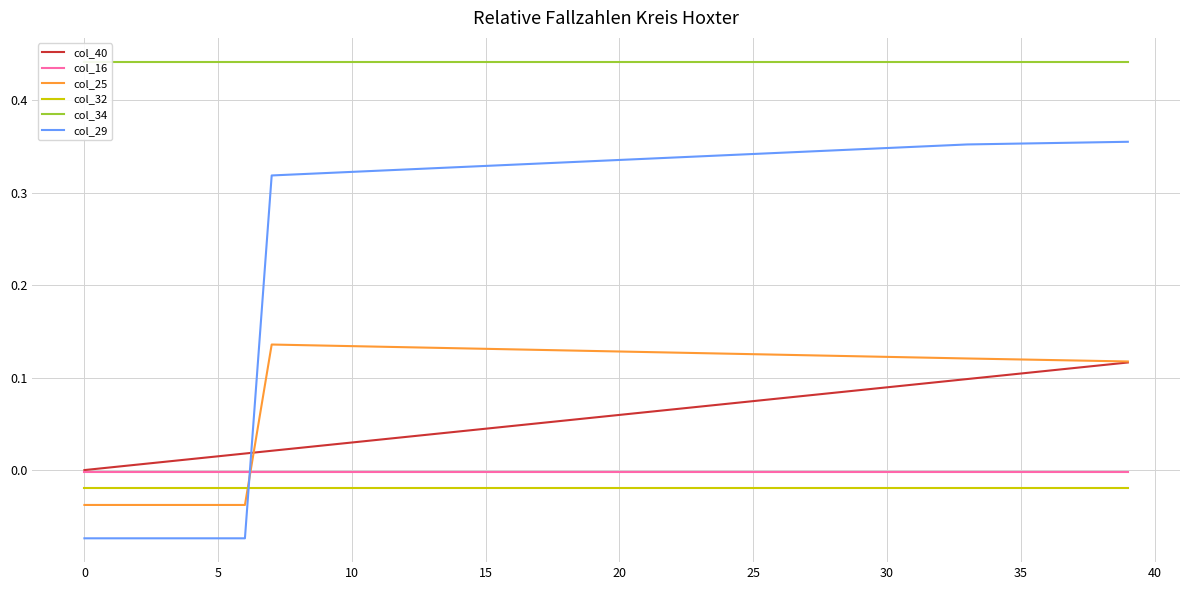

Which series has the largest total across all categories?

col_34